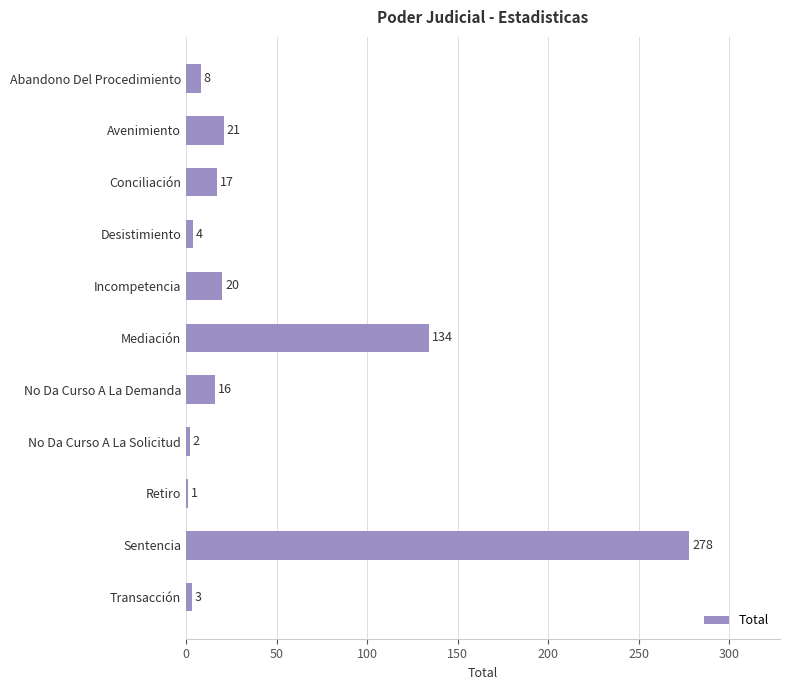

What is the label of the 11th bar from the bottom?

Abandono Del Procedimiento